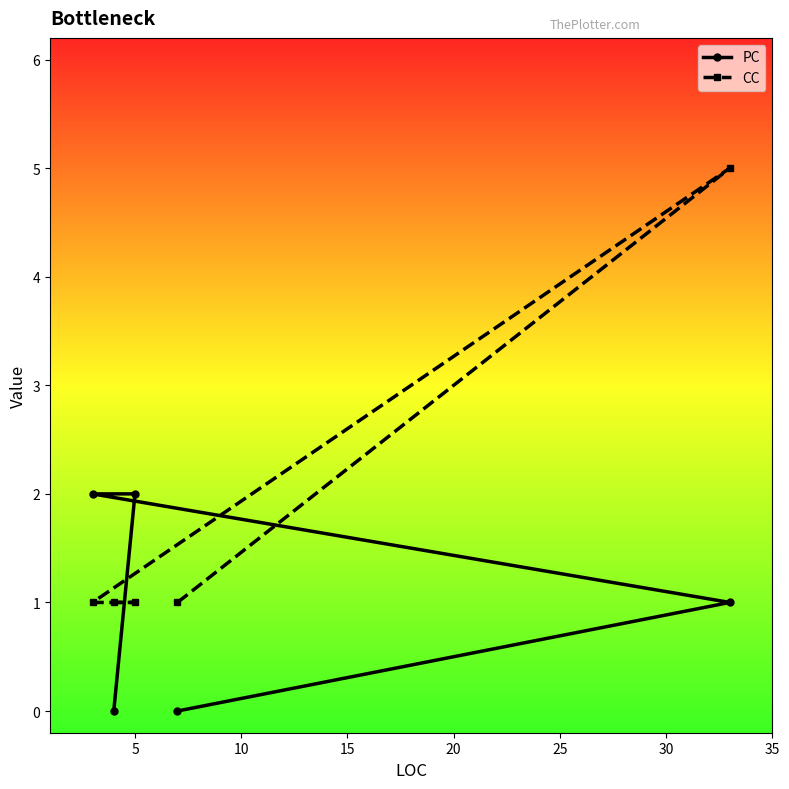

What is the sum of all CC values?

9